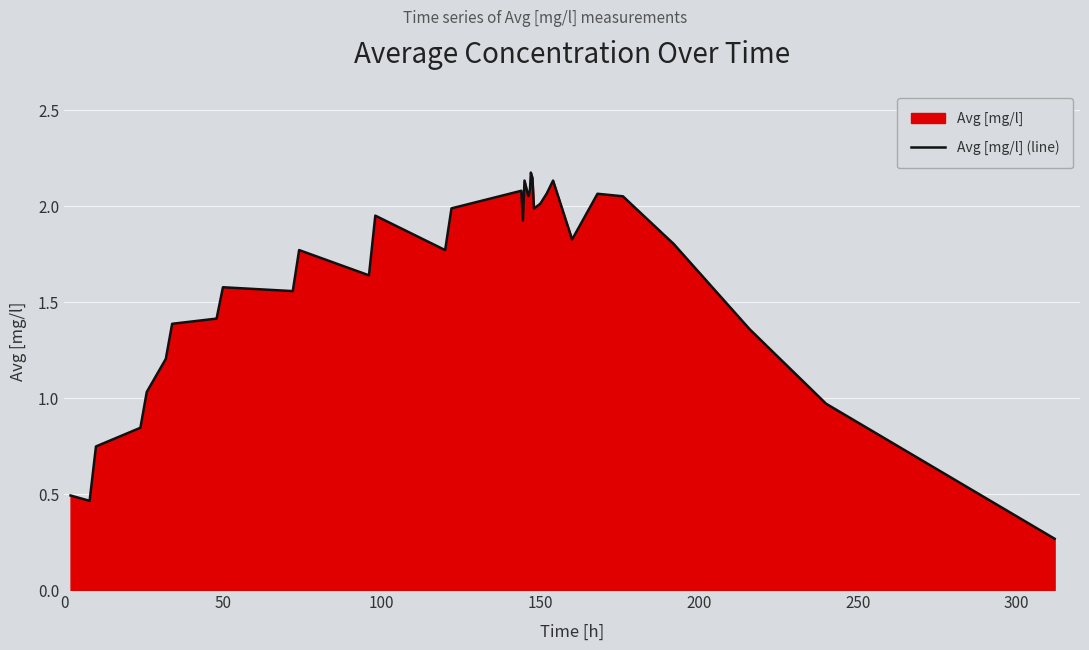

What value does the data have at 150?

2.0